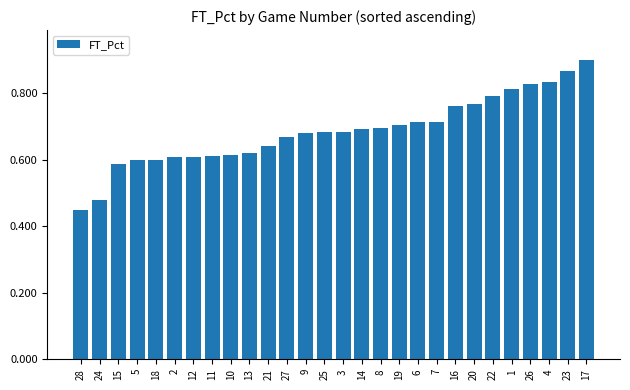

Between 11 and 13, which is larger?

13